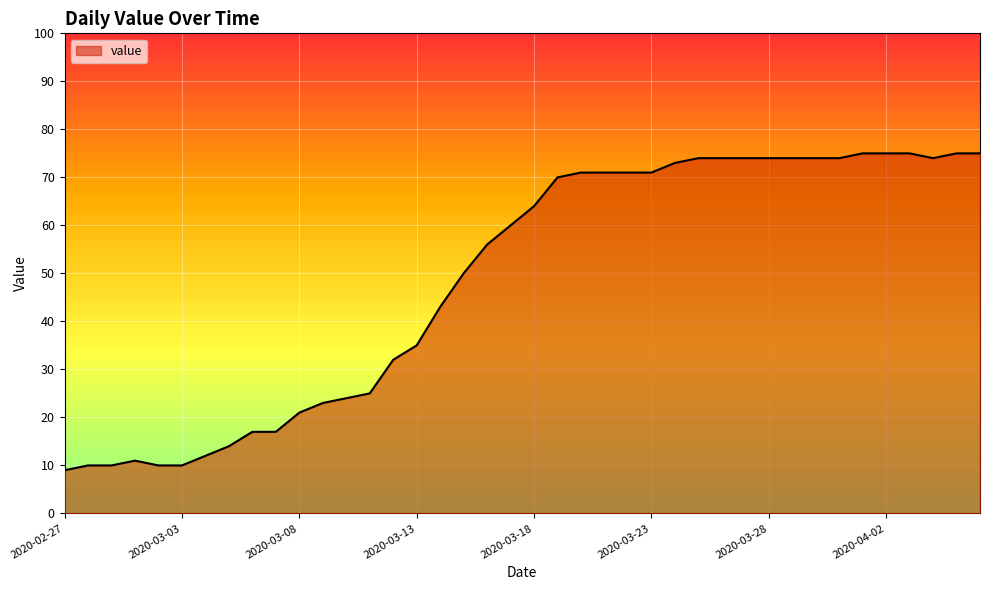

What is the difference between the maximum and minimum values?

66